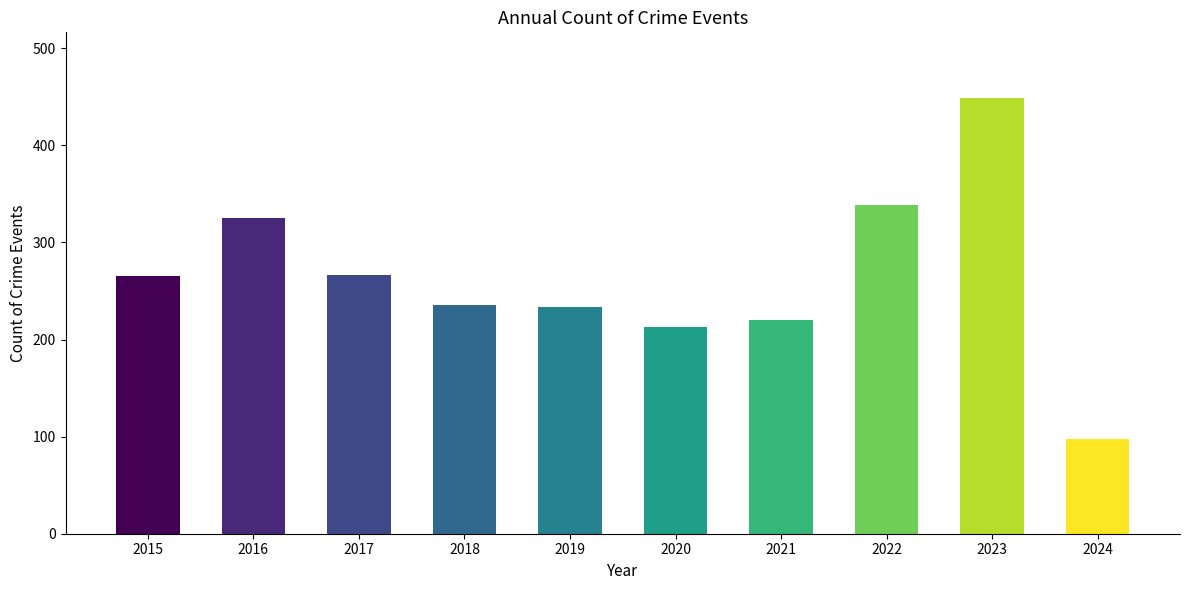

What value does the data have at 2021, to the nearest 5?

220